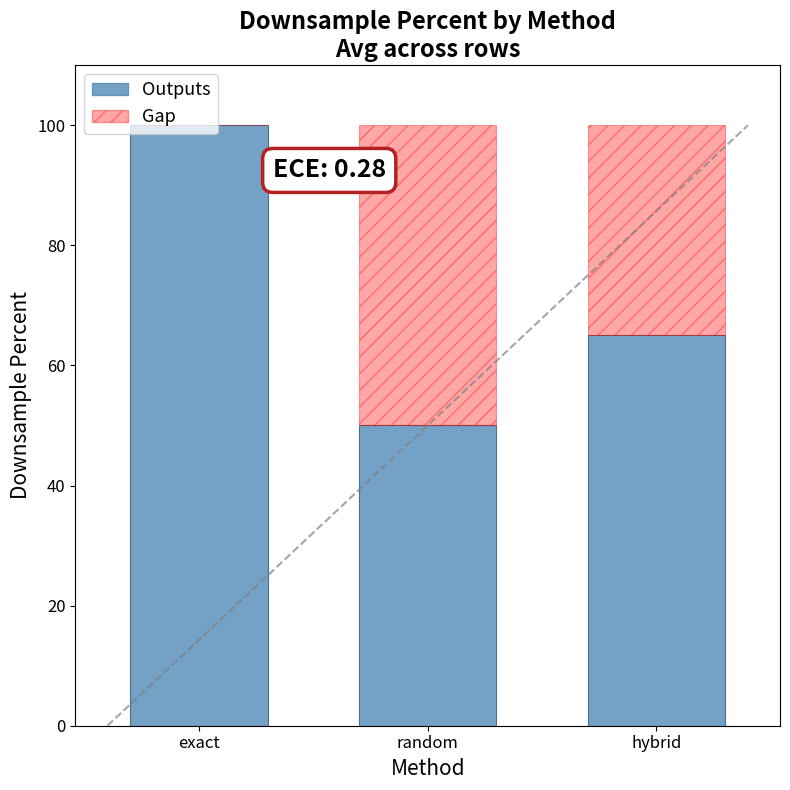

What is the average value of the Outputs series?

72